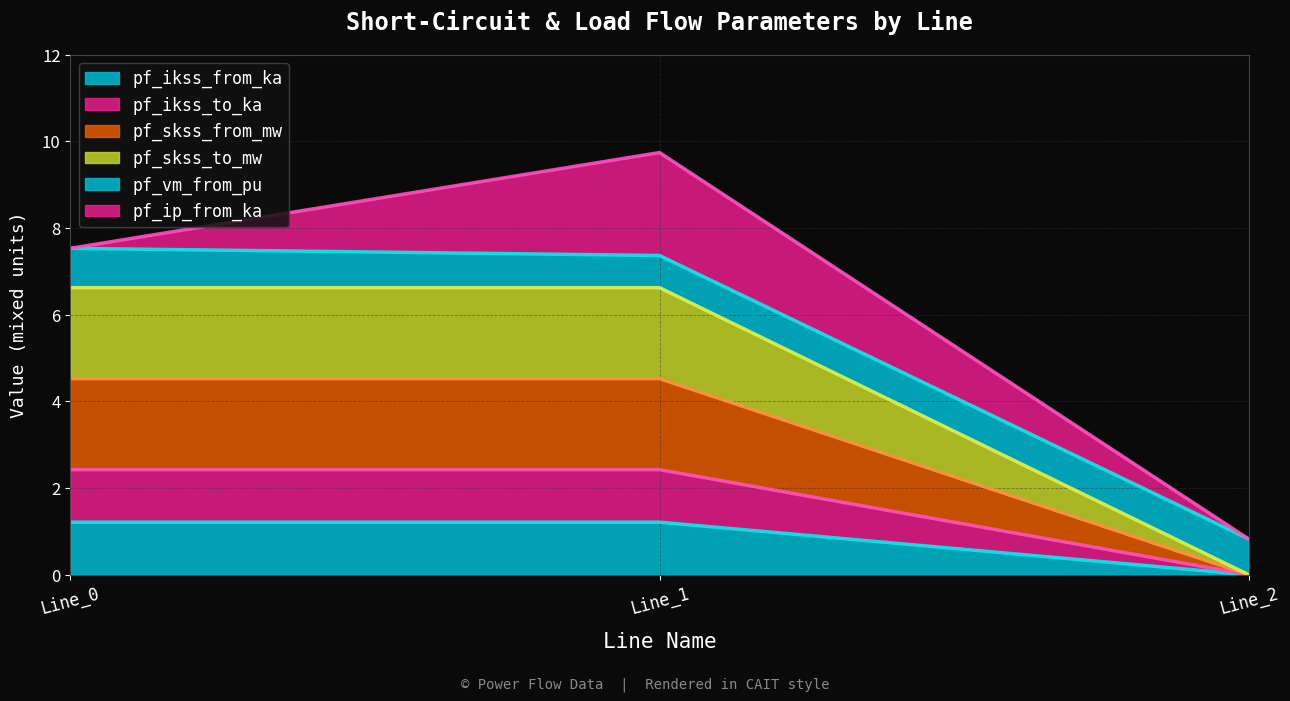

Does the chart have visible grid lines?

Yes